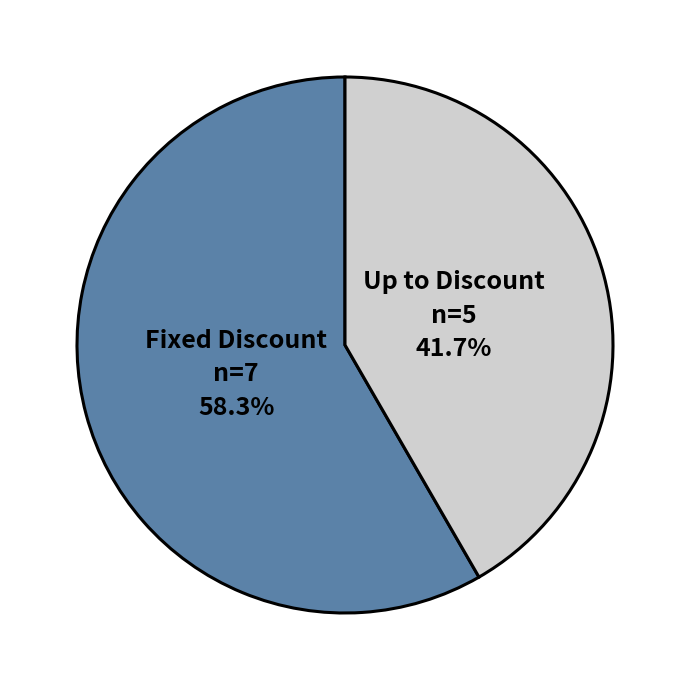

Approximately how many times larger is the value at Up to Discount compared to Fixed Discount?

0.7